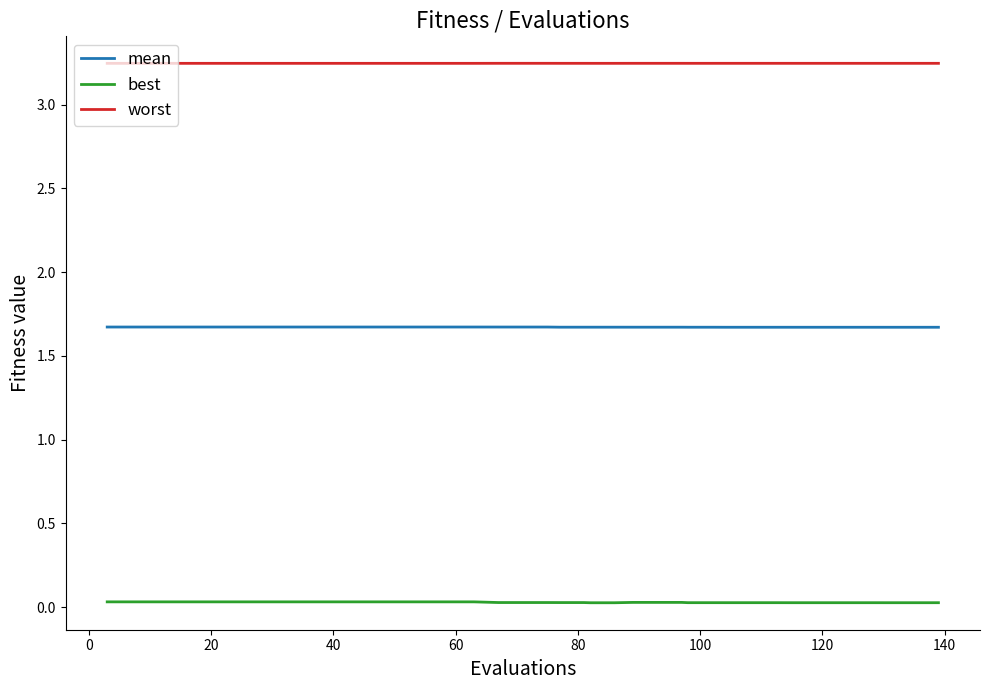

True or false: worst and mean cross at least once.

False